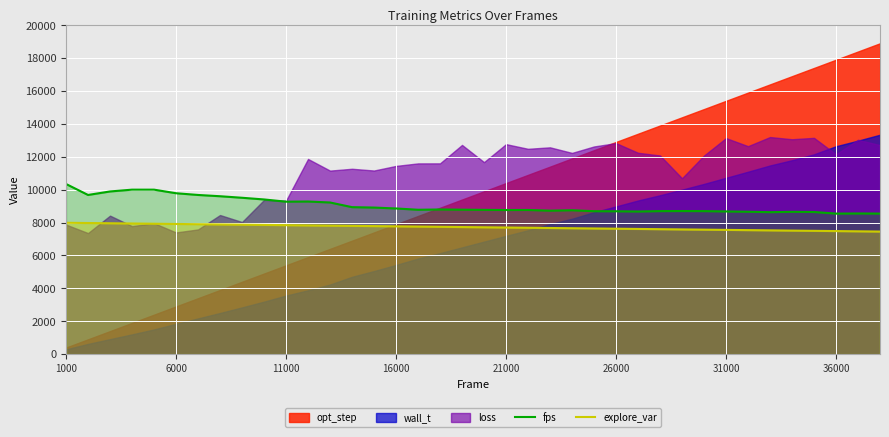

True or false: explore_var and fps cross at least once.

False